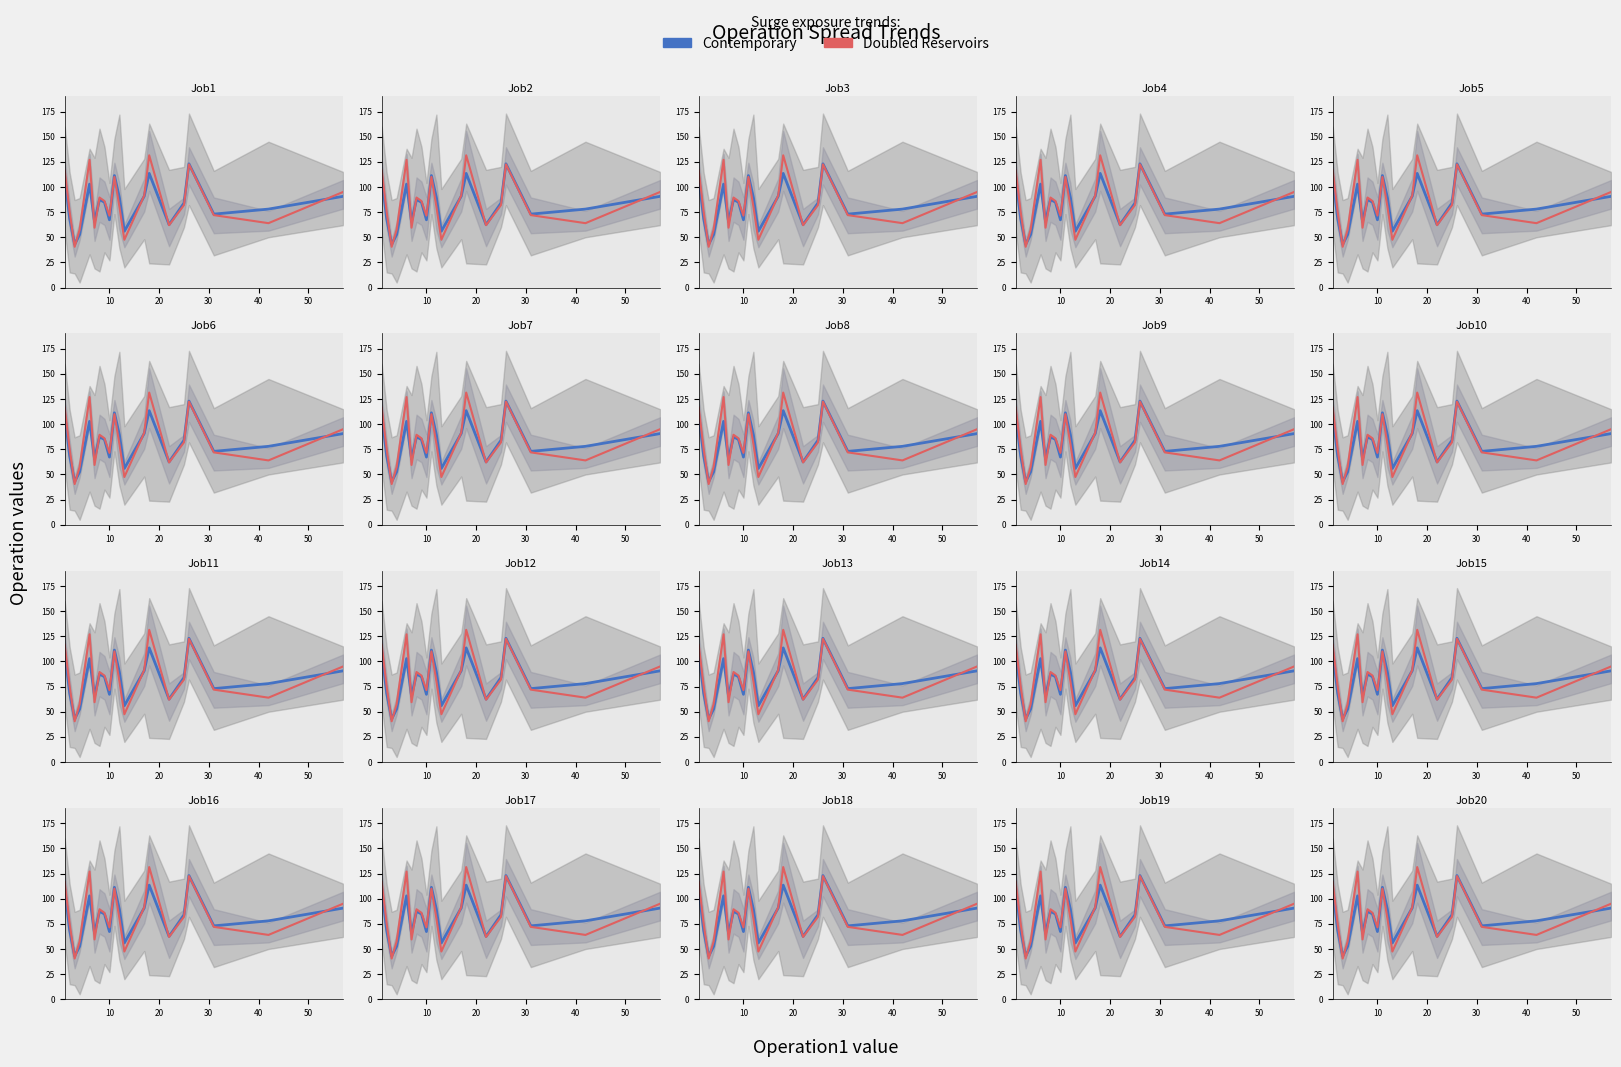

What are all the series names shown in the legend?

Contemporary, Doubled Reservoirs